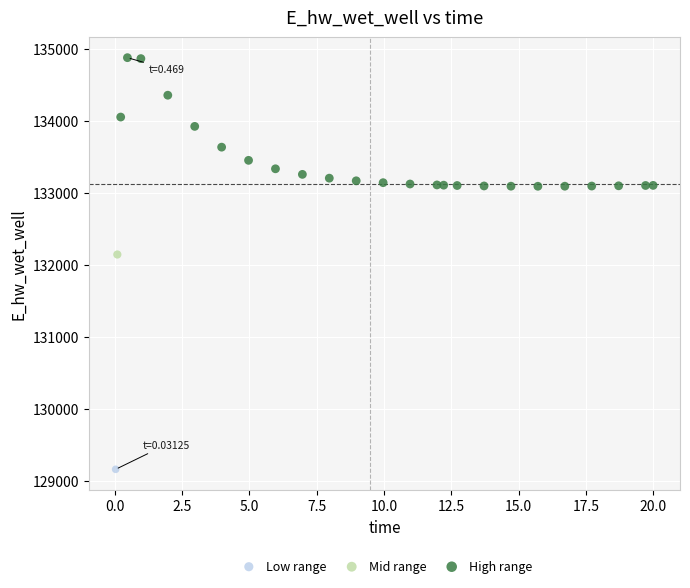

What are all the series names shown in the legend?

Low range, Mid range, High range